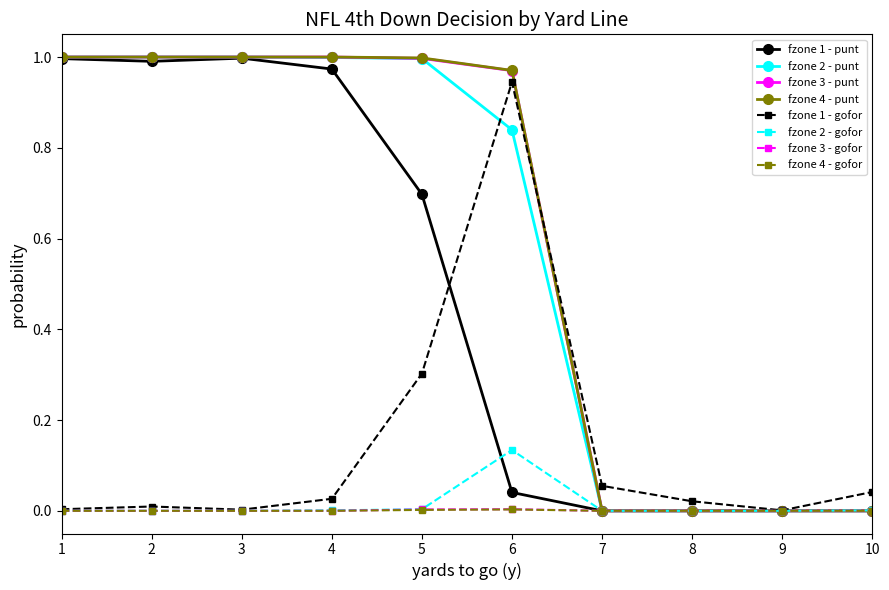

The value of fzone 2 - gofor at 9 is 0.0. True or false?

True